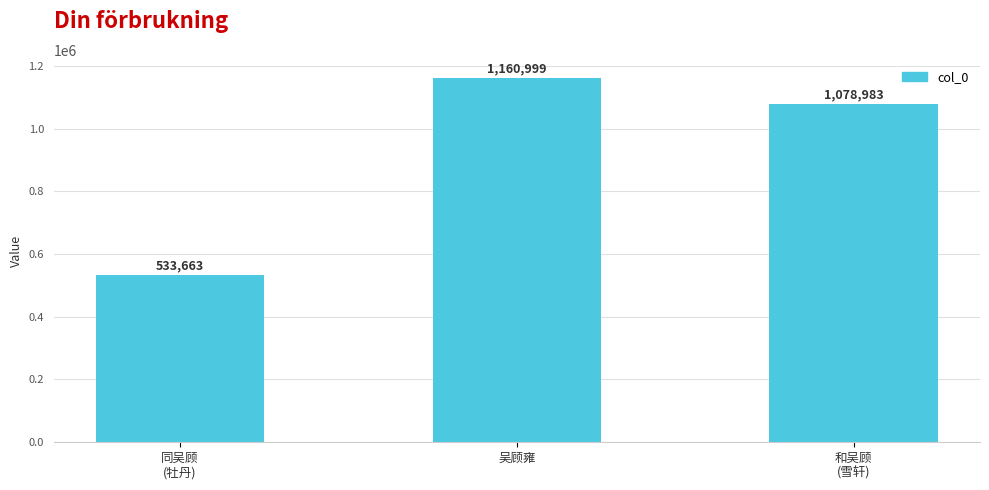

List the labels in order of value, smallest first.

同吴顾
(牡丹), 和吴顾
(雪轩), 吴顾雍